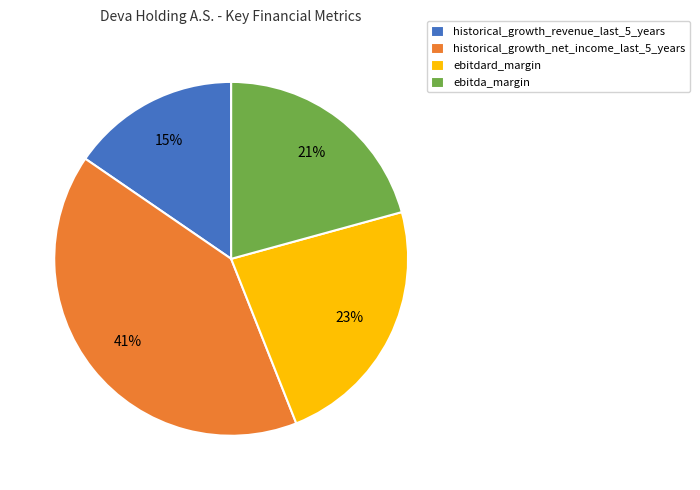

Which has a higher value, historical_growth_net_income_last_5_years or historical_growth_revenue_last_5_years?

historical_growth_net_income_last_5_years